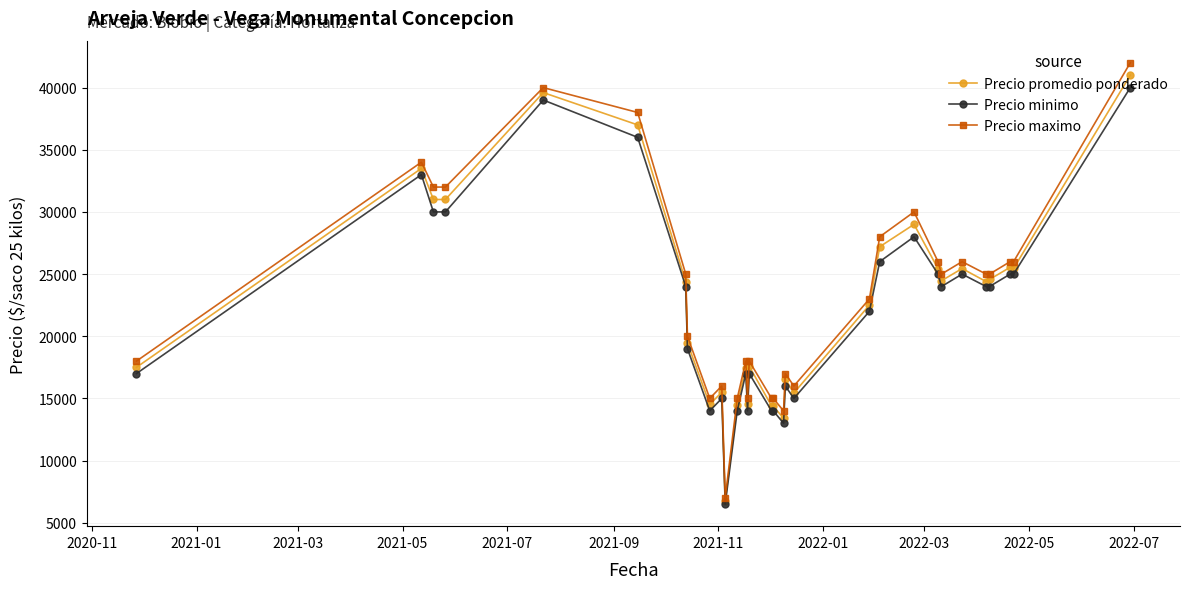

True or false: Precio promedio ponderado has more than 1 interior local peaks.

True